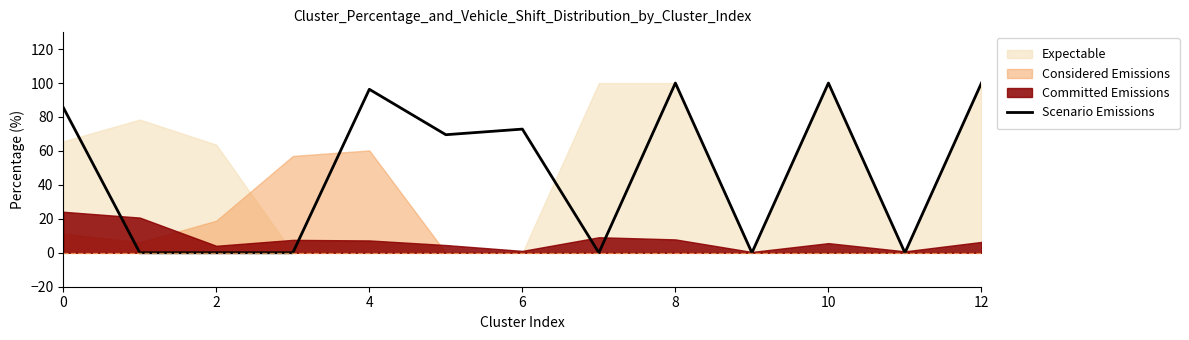

True or false: there are more than 2 points higher than both neighbors.

True